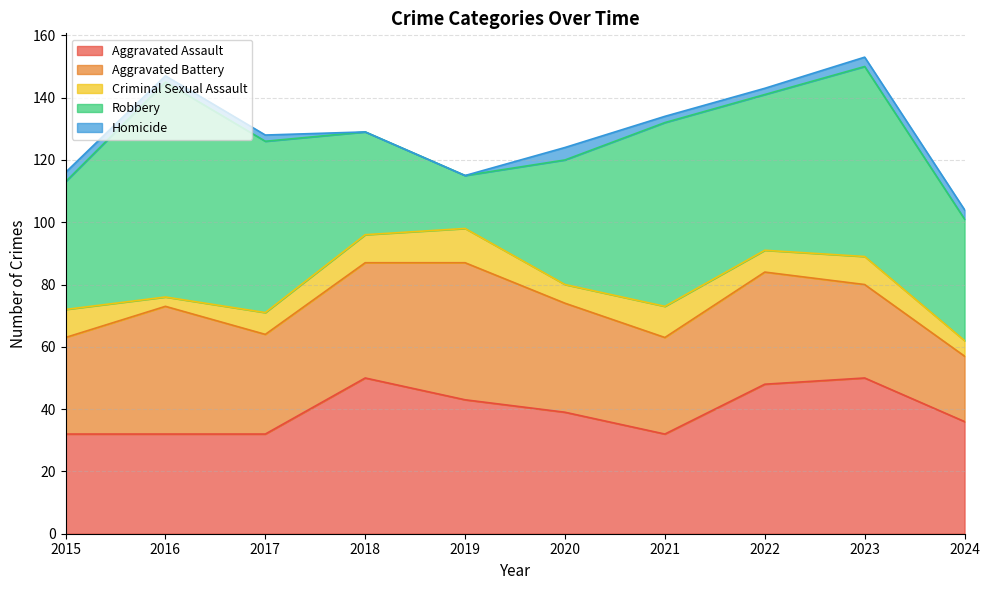

Reading left to right, list all the values displayed in this chart.

Aggravated Assault: 32	32	32	50	43	39	32	48	50	36
Aggravated Battery: 31	41	32	37	44	35	31	36	30	21
Criminal Sexual Assault: 9	3	7	9	11	6	10	7	9	5
Robbery: 41	69	55	33	17	40	59	50	61	39
Homicide: 3	2	2	0	0	4	2	2	3	3